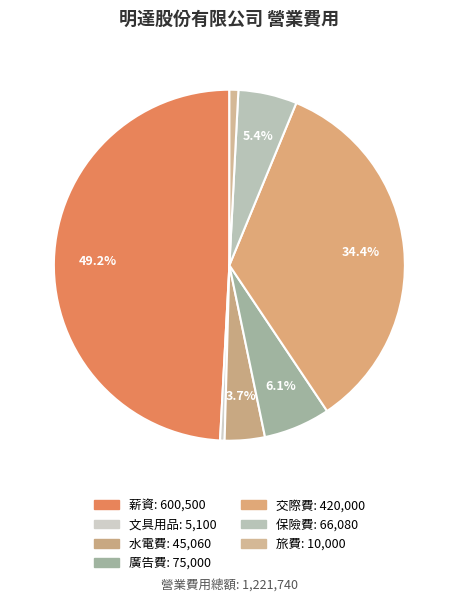

Is 文具用品 the majority of the pie?

No